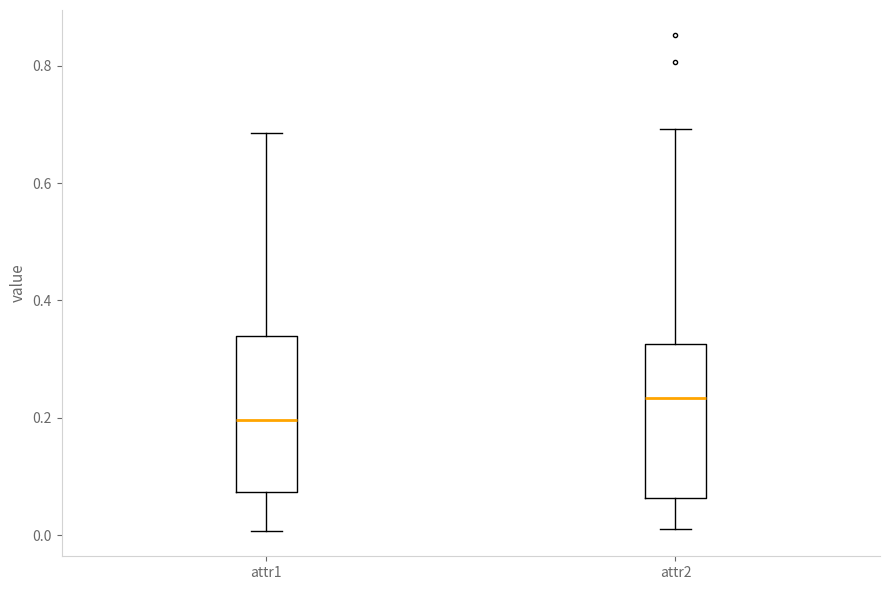

Where does the median line of the box for attr2 sit on the y-axis? The values are not printed on the chart, so give them approximately, as read against the axis.

0.24